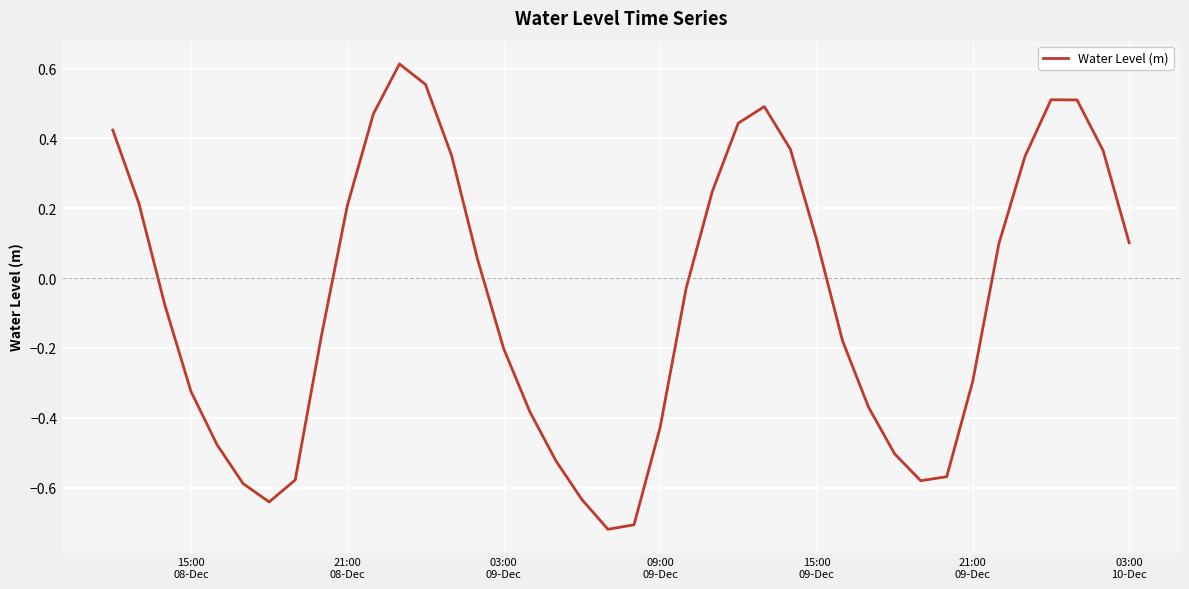

What is the difference between the maximum and minimum values?

1.3